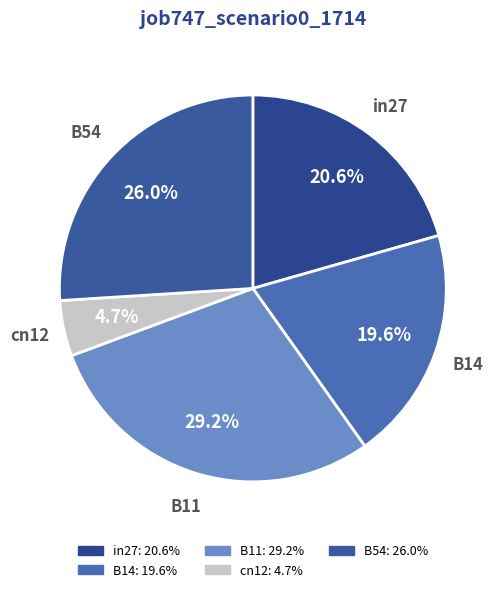

To the nearest percent, what portion does B11 represent?

29%